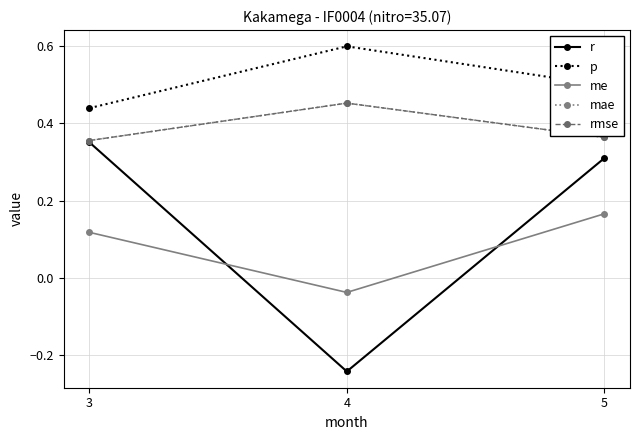

The value of me at 3 is 0.0. True or false?

False